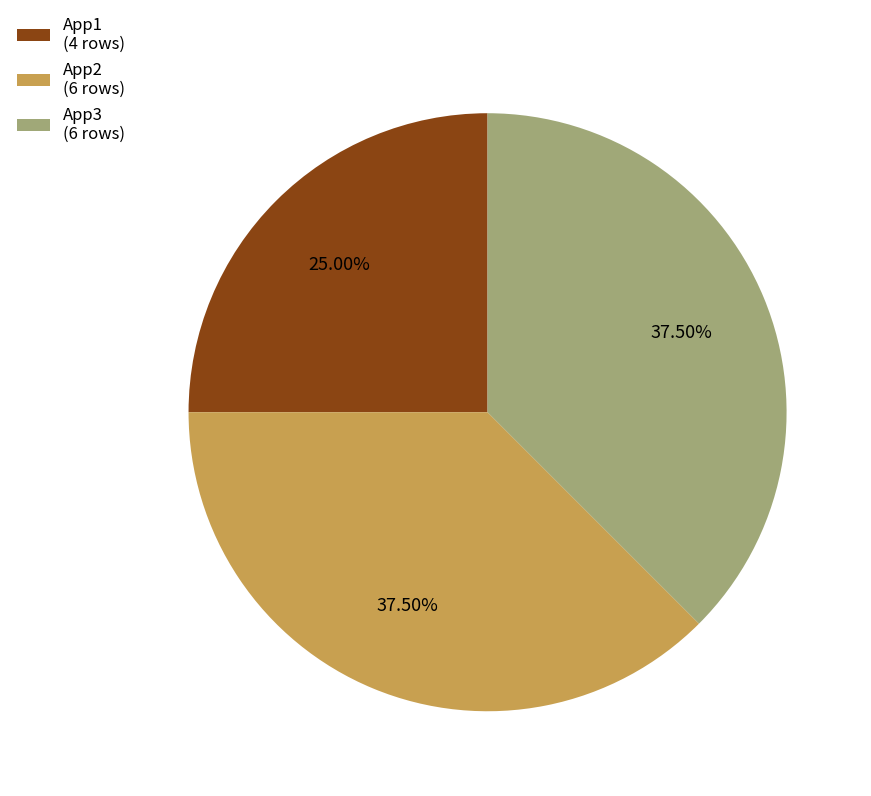

How many segments does this pie chart have?

3